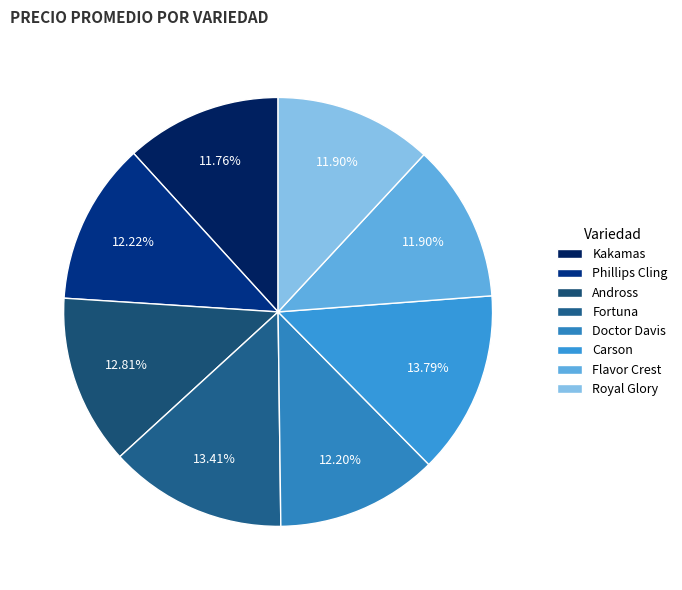

What percentage is NOT represented by Phillips Cling?

87.8%